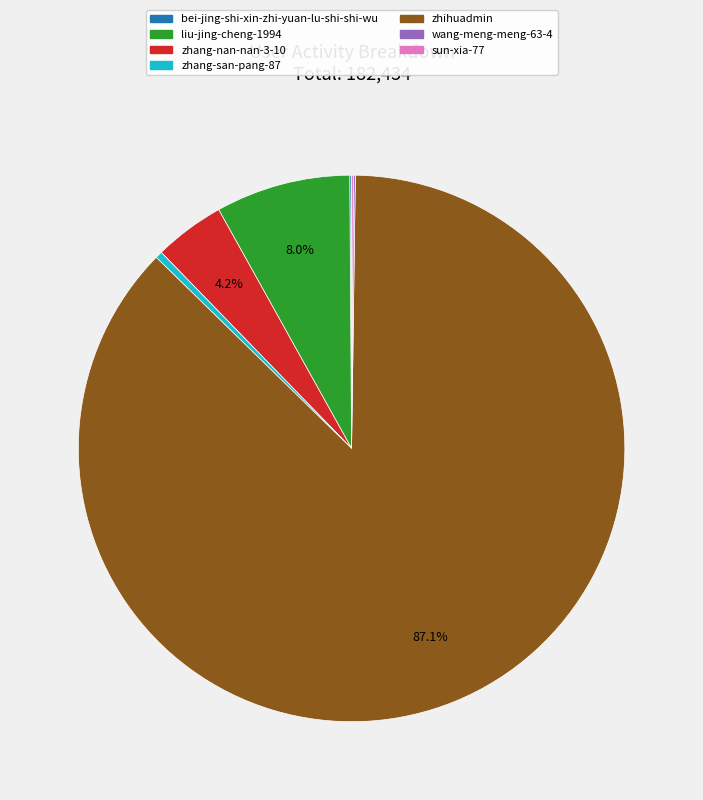

Which slice represents more than half of the pie?

zhihuadmin